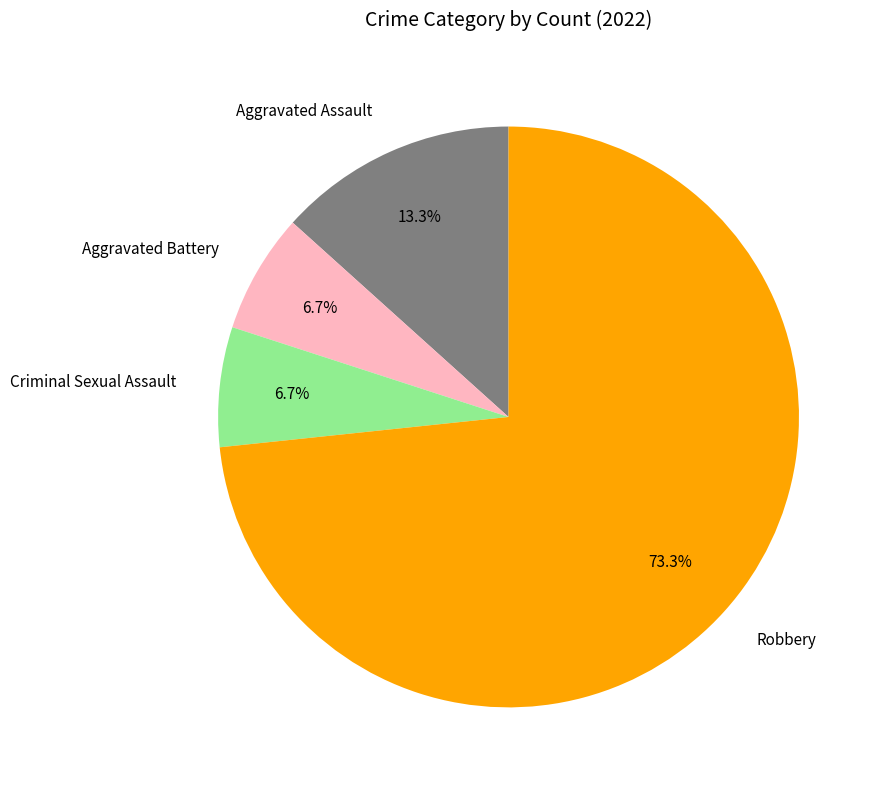

True or false: Aggravated Assault accounts for 1% of the total.

False